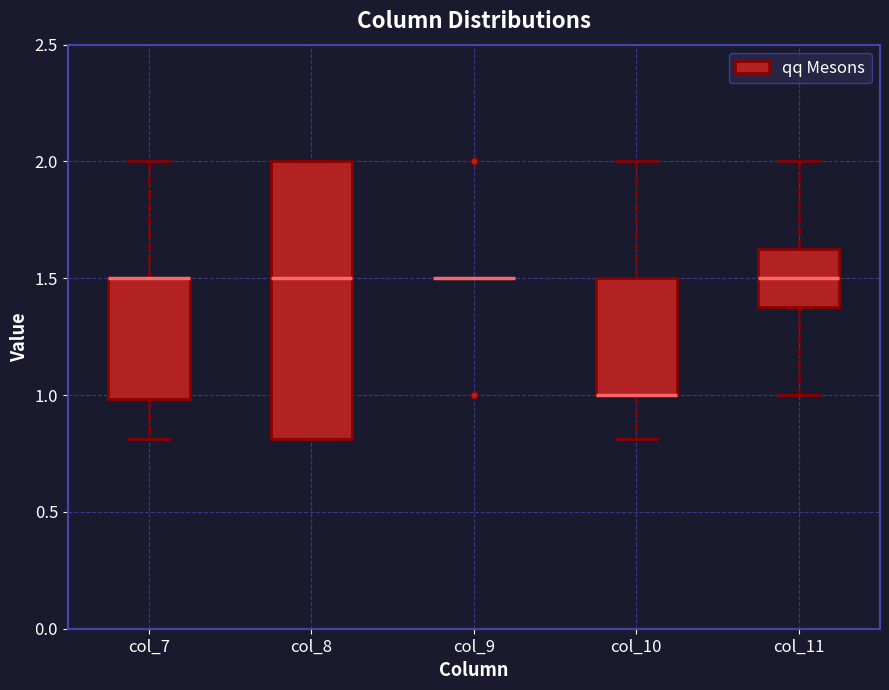

Where does the lower whisker of the box for col_7 end on the y-axis? The values are not printed on the chart, so give them approximately, as read against the axis.

0.80